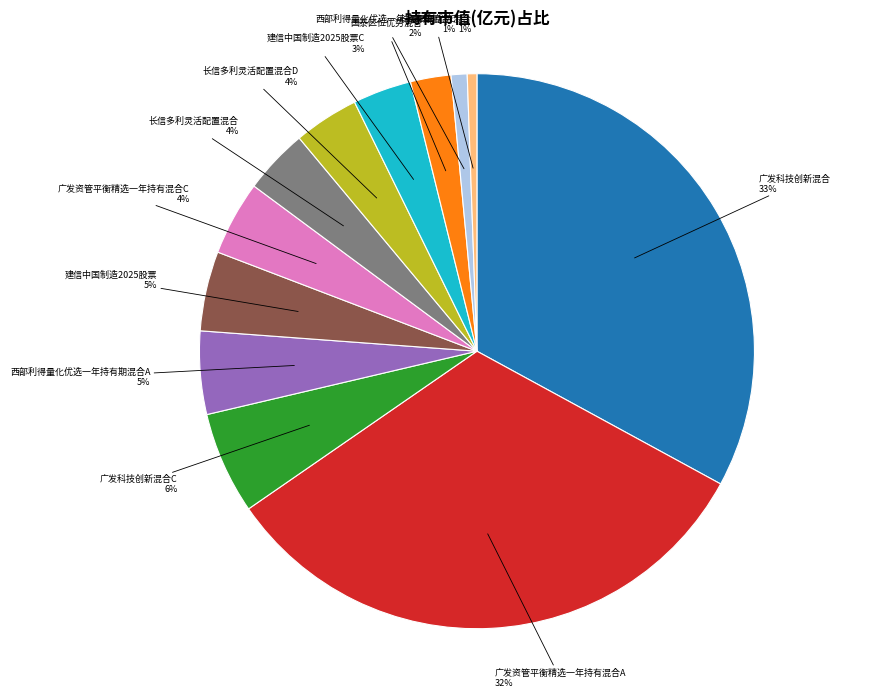

To the nearest percent, what is the difference between the largest and smallest slice percentages?

32%